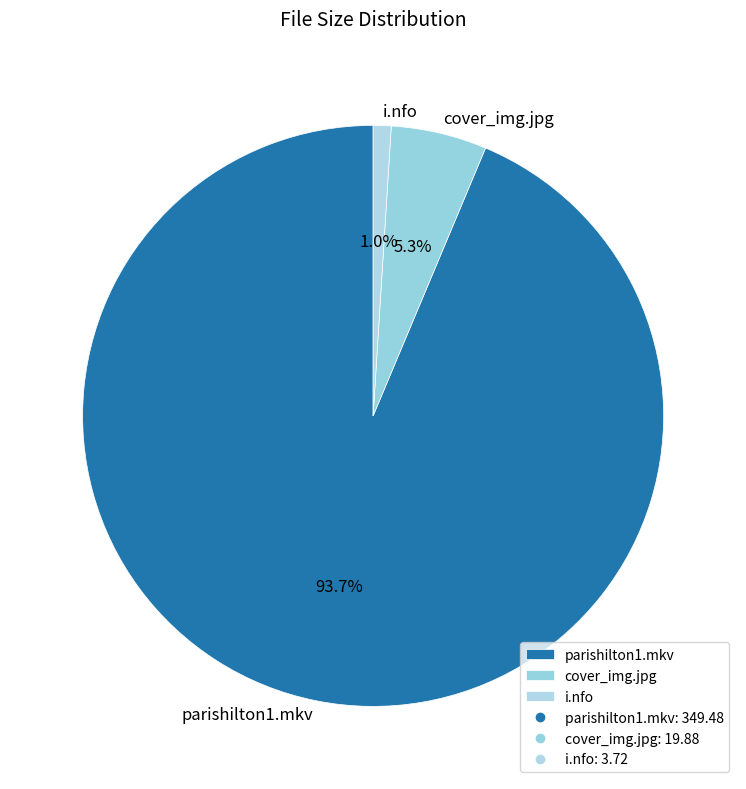

To the nearest percent, what is the difference between the largest and smallest slice percentages?

93%